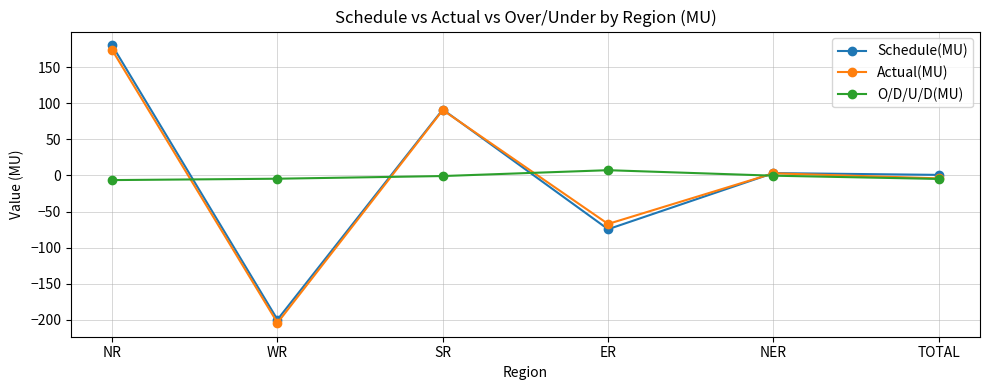

What is the difference between the highest and lowest values at WR?

199.5